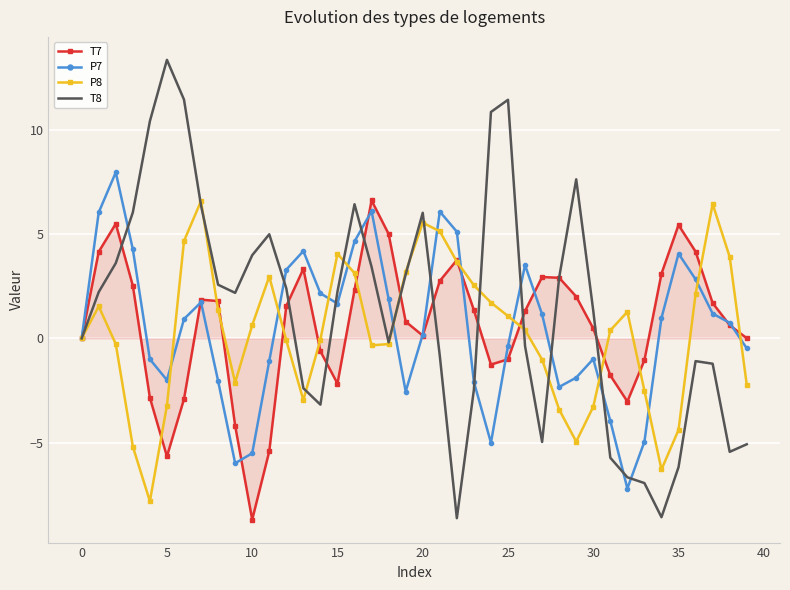

What is the minimum value shown in the chart?

-8.7